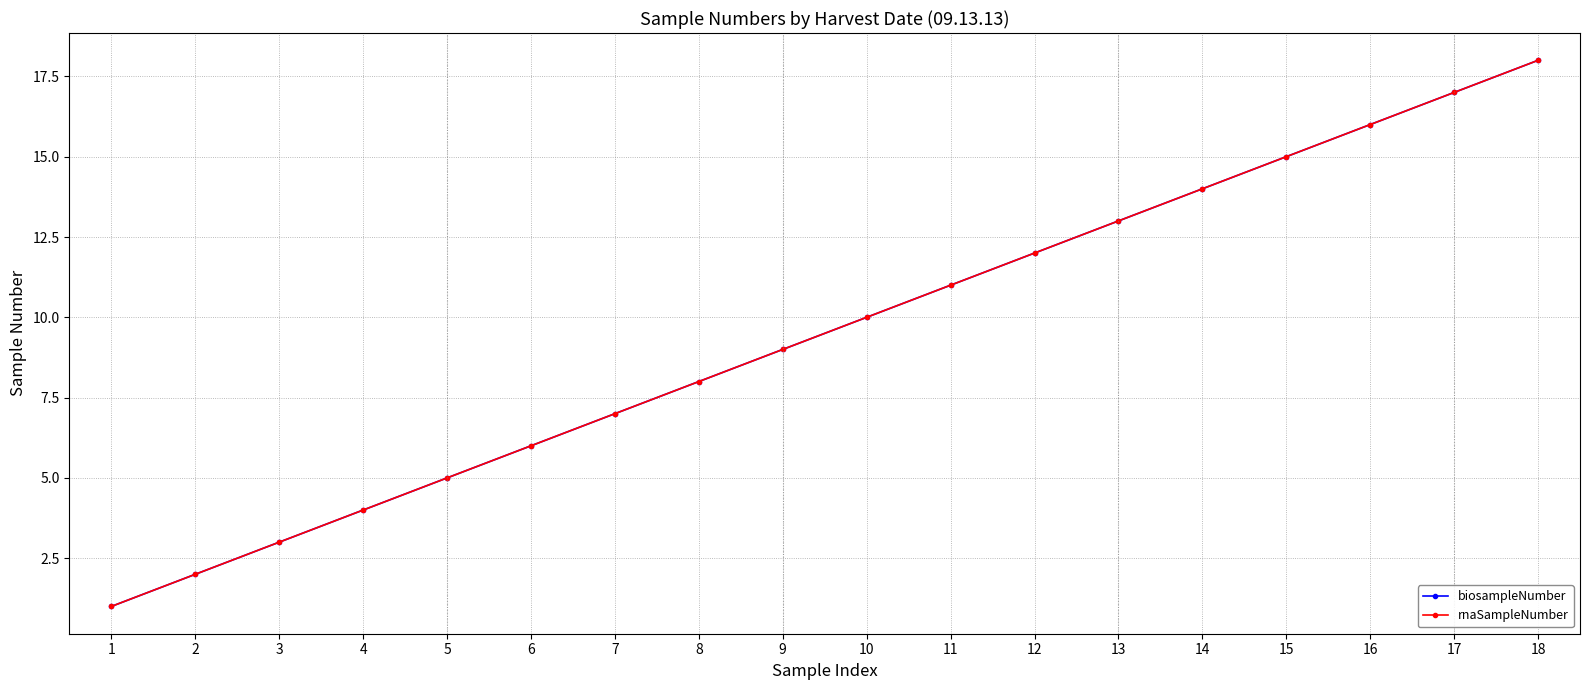

How many lines are shown in the chart?

2